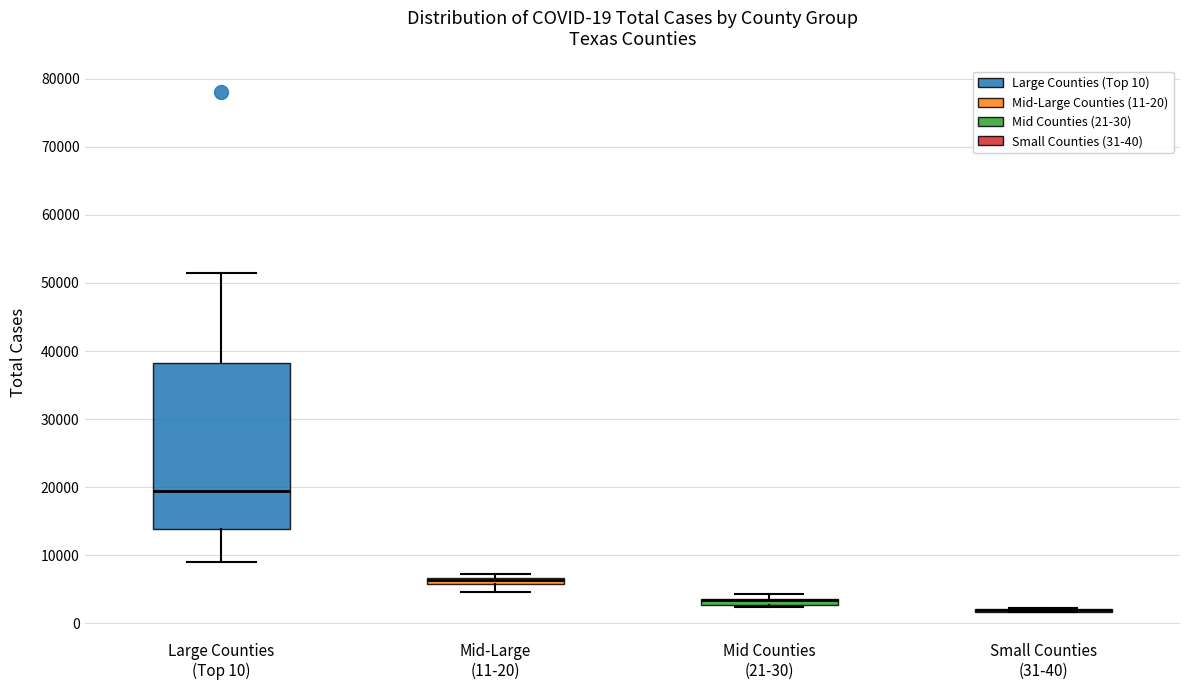

Which box is the tallest, from its lower edge to its upper edge?

Large Counties (Top 10)